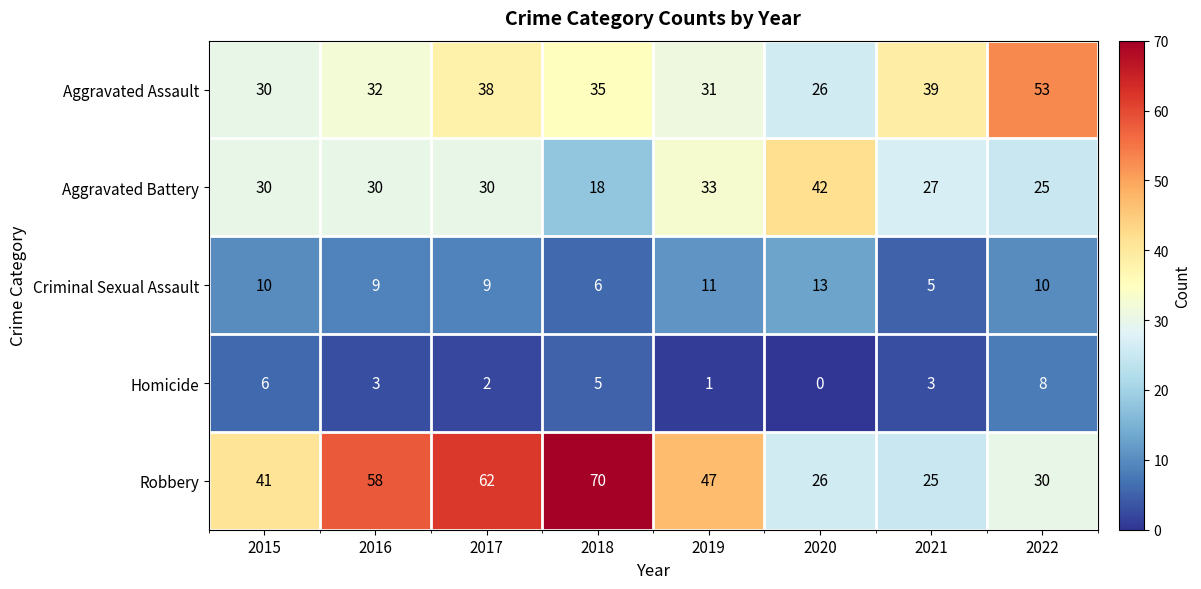

Which series has the largest range (max minus min)?

Robbery